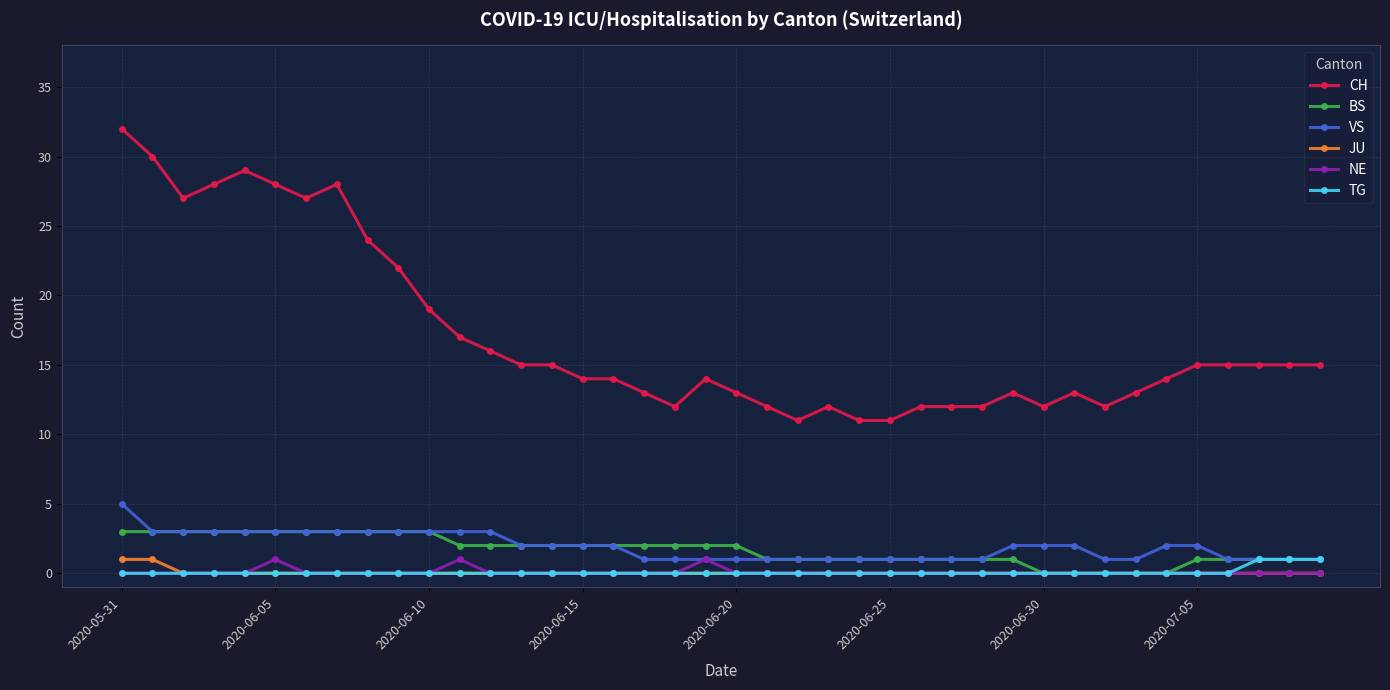

Which series has the largest range (max minus min)?

CH